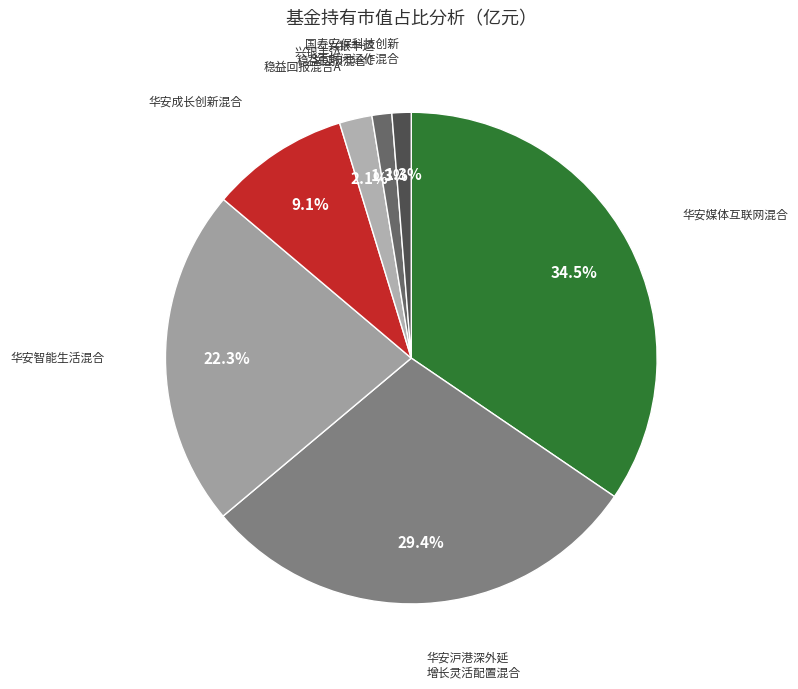

Is there any slice that represents more than half of the pie?

No